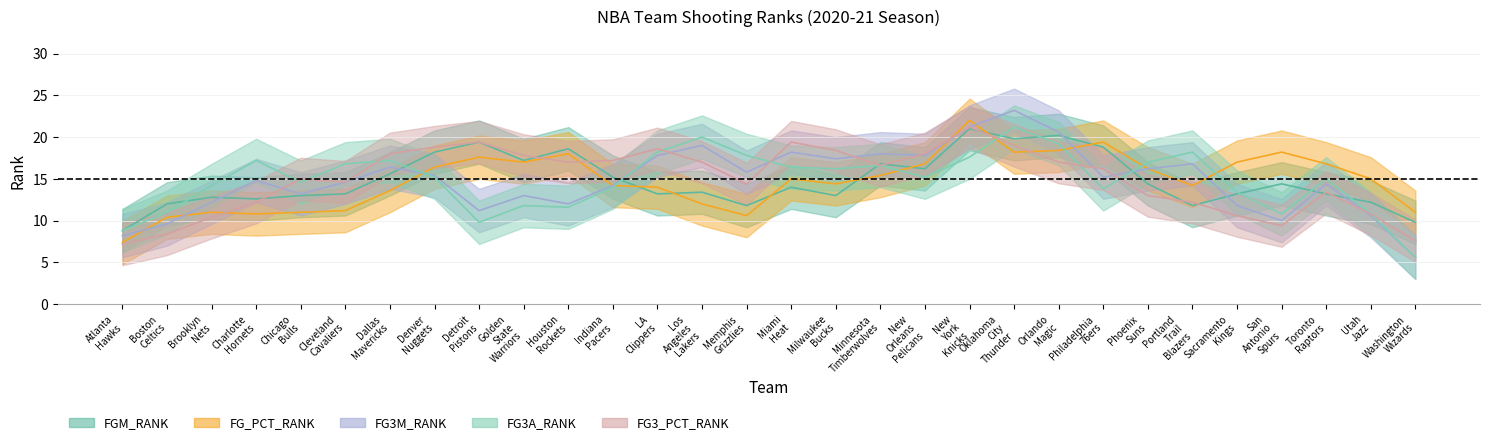

How many times do FGM_RANK and FG3M_RANK cross each other?

19